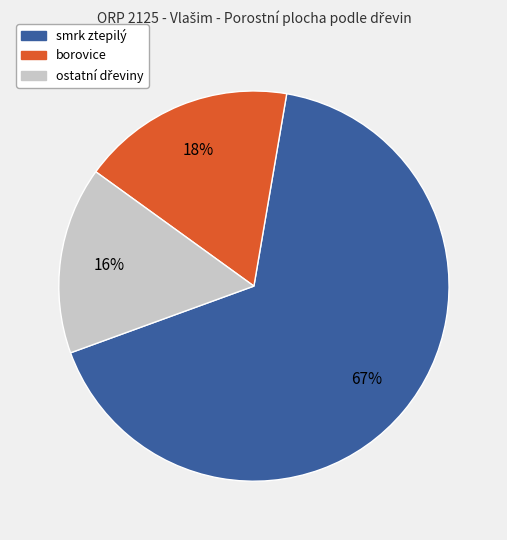

To the nearest percent, what is the average slice percentage?

33%